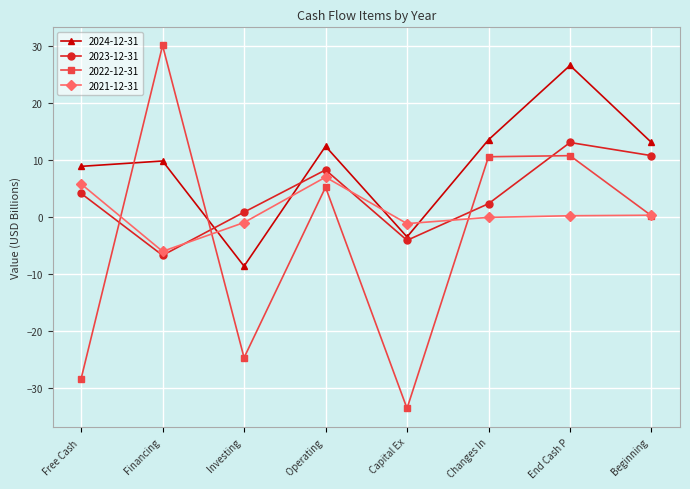

What are all the series names shown in the legend?

2024-12-31, 2023-12-31, 2022-12-31, 2021-12-31